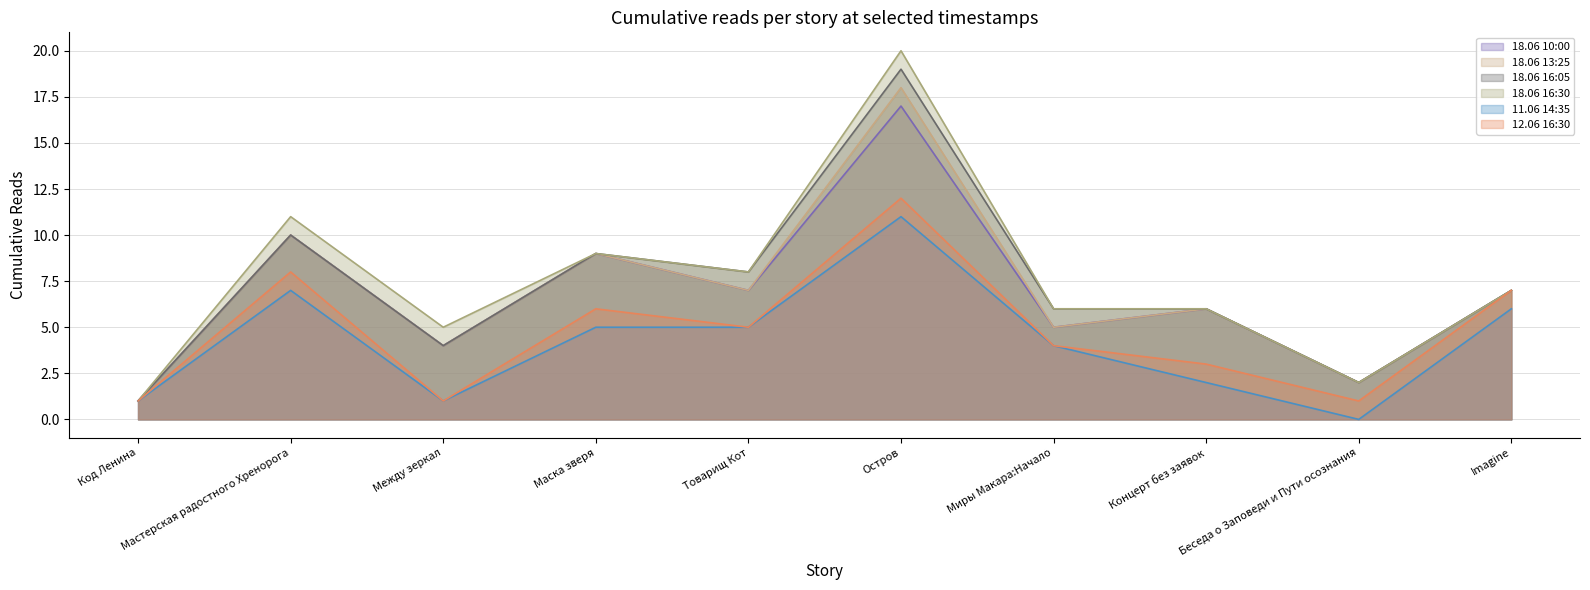

Is the value of 18.06 16:05 at Между зеркал greater than the value of 12.06 16:30 at Код Ленина?

Yes